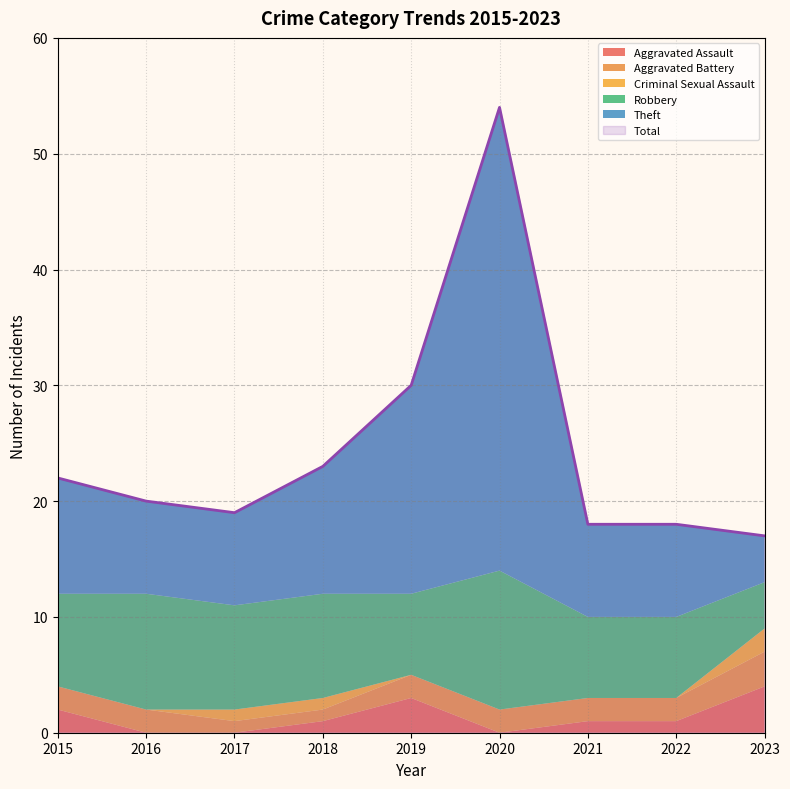

Reading left to right, transcribe all the data shown in this chart.

Aggravated Assault: 2	0	0	1	3	0	1	1	4
Aggravated Battery: 2	2	1	1	2	2	2	2	3
Robbery: 8	10	9	9	7	12	7	7	4
Theft: 10	8	8	11	18	40	8	8	4
Criminal Sexual Assault: 0	0	1	1	0	0	0	0	2
Total: 22	20	19	23	30	54	18	18	17